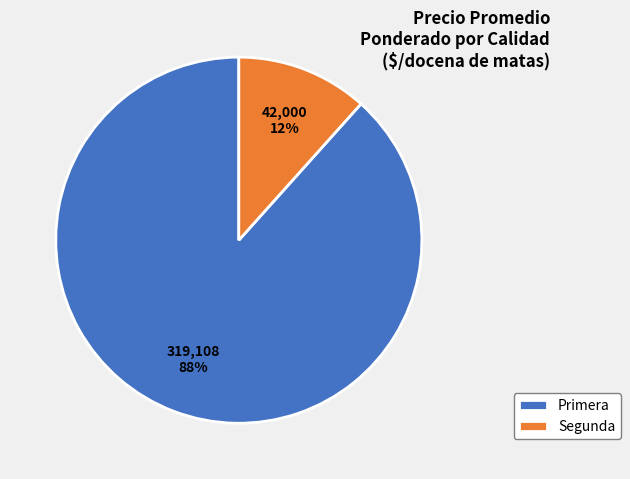

To the nearest percent, what is the average slice percentage?

50%